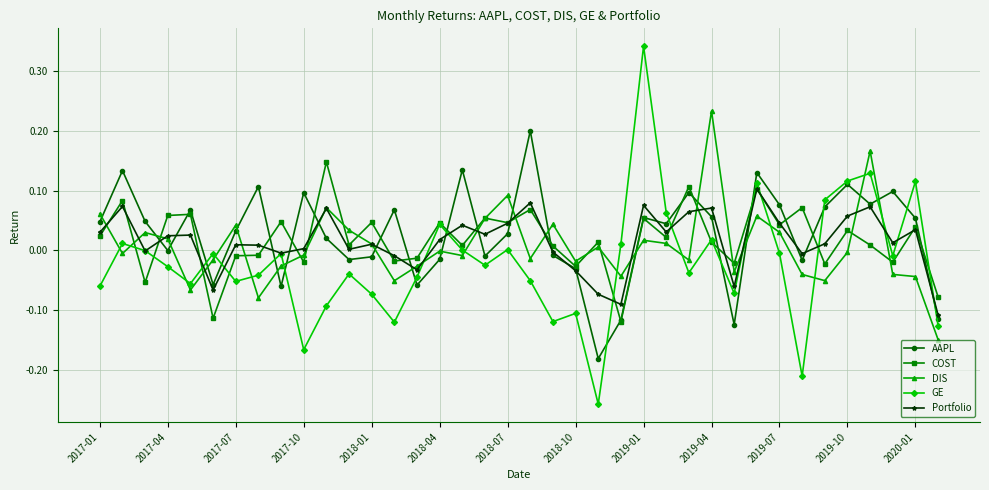

Which series has the widest spread of values?

GE